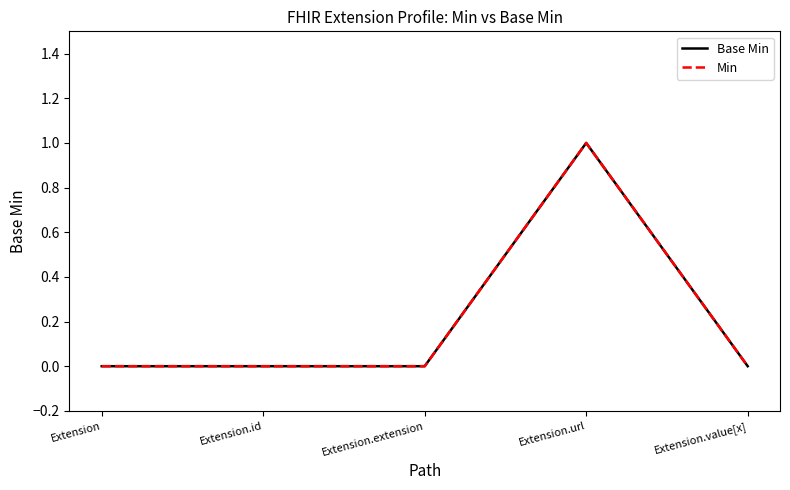

True or false: Base Min has more than 0 points higher than both neighbors.

True